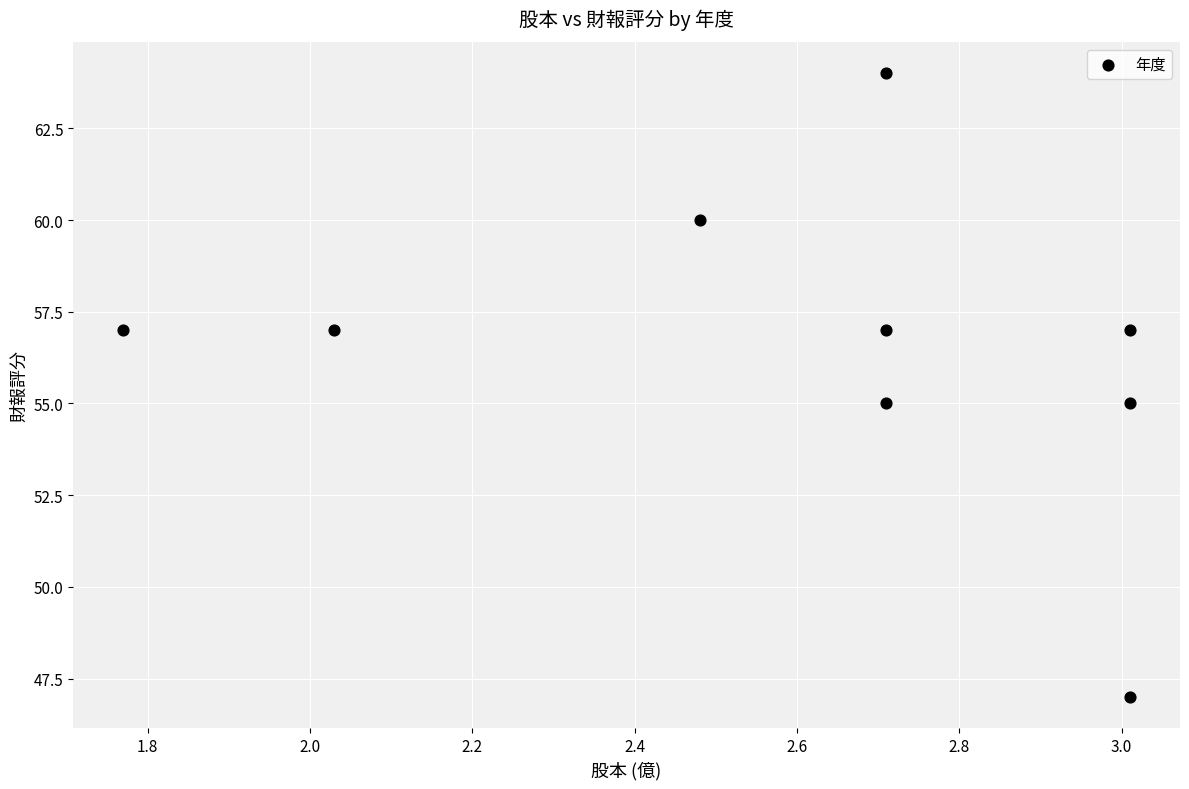

What is the average Y value?

57